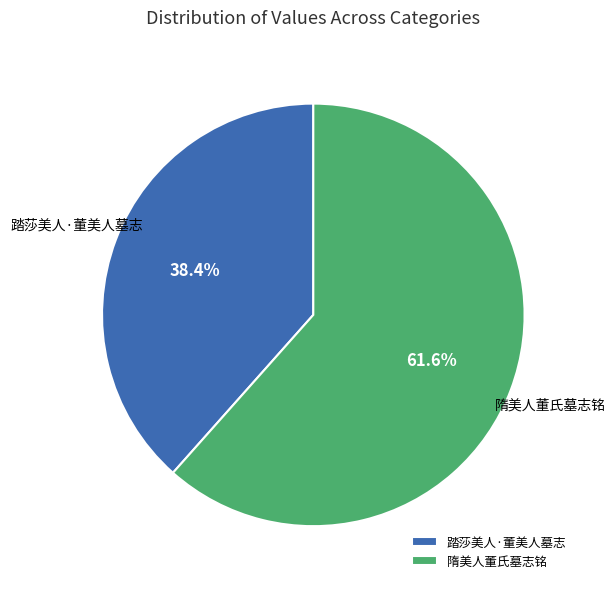

What percentage is NOT represented by 踏莎美人·董美人墓志?

61.6%